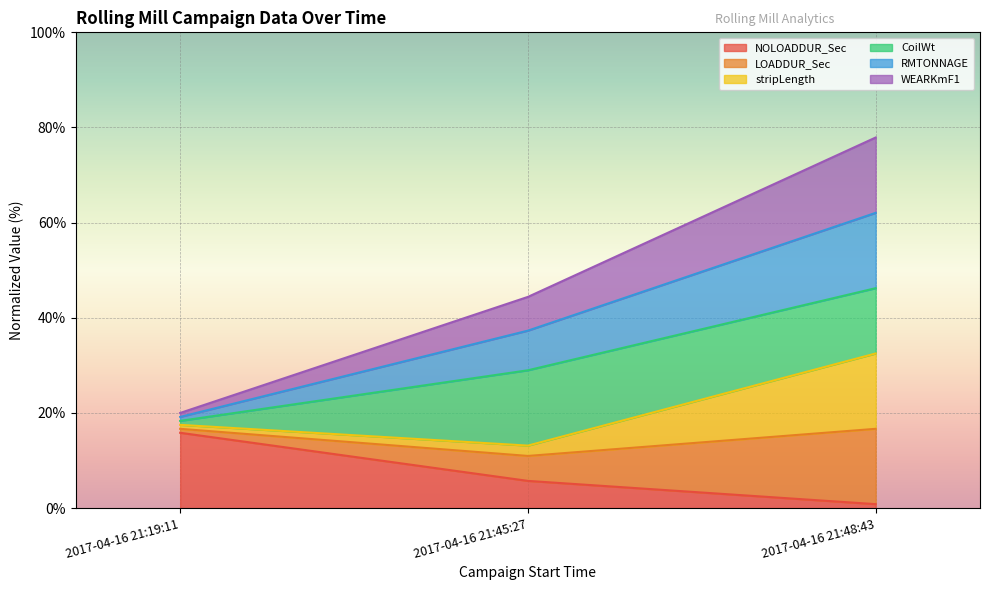

What position from the left is 2017-04-16 21:19:11?

1